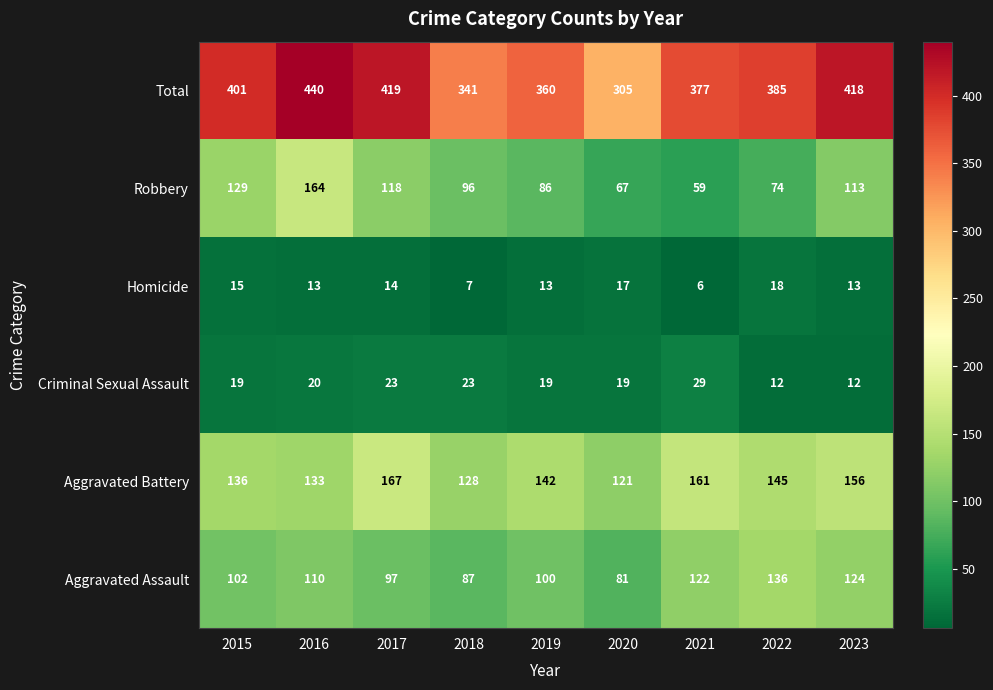

What is the difference between the maximum and second lowest values in the Aggravated Assault series?

49